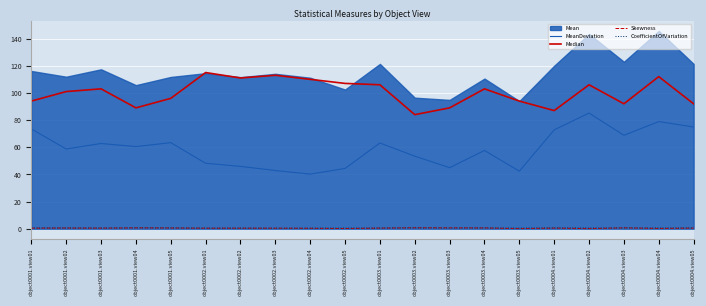

What is the label of the 16th point from the left?

object0004.view01